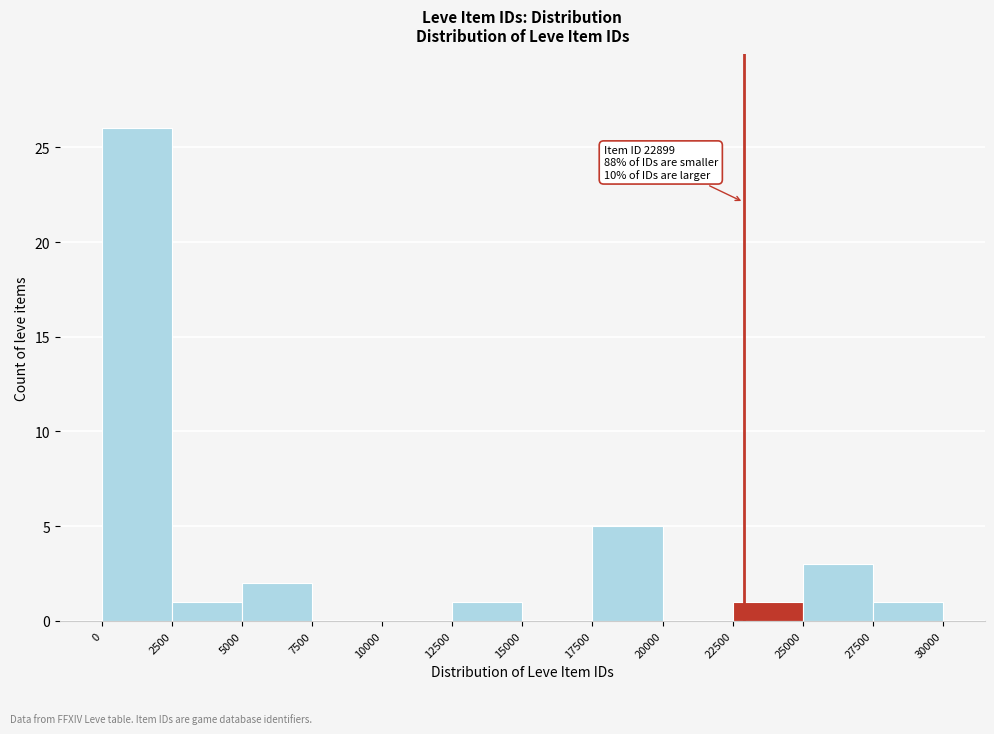

Which range on the x-axis has the tallest bar?

0 to 2500